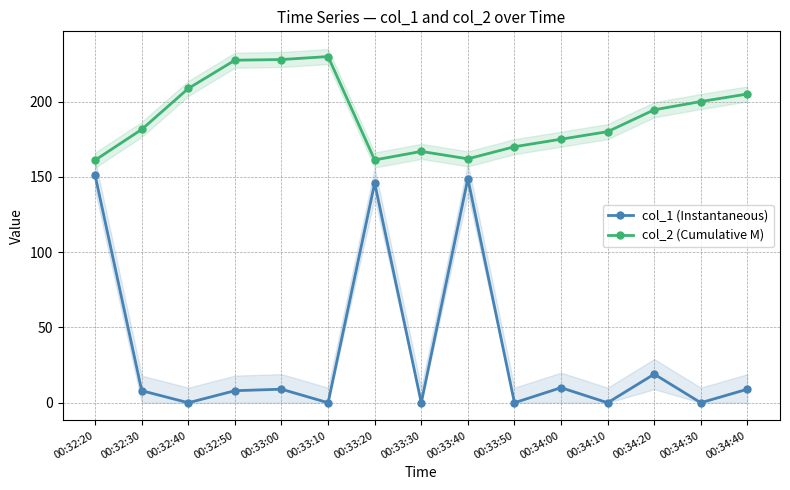

List the series in order of their peak value, lowest first.

col_1 (Instantaneous), col_2 (Cumulative M)